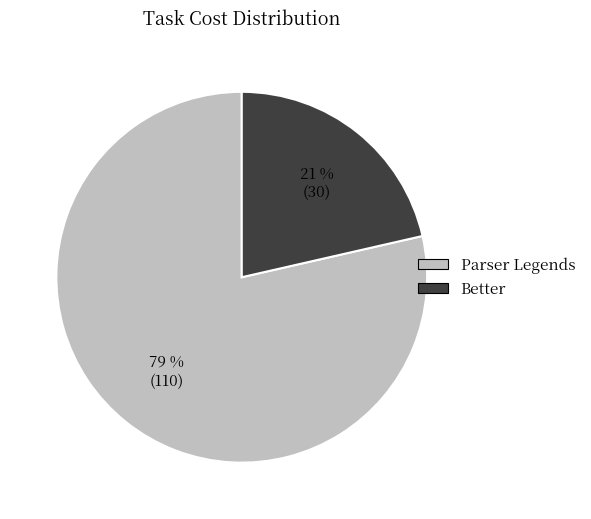

What is the largest slice in the pie chart?

Parser Legends